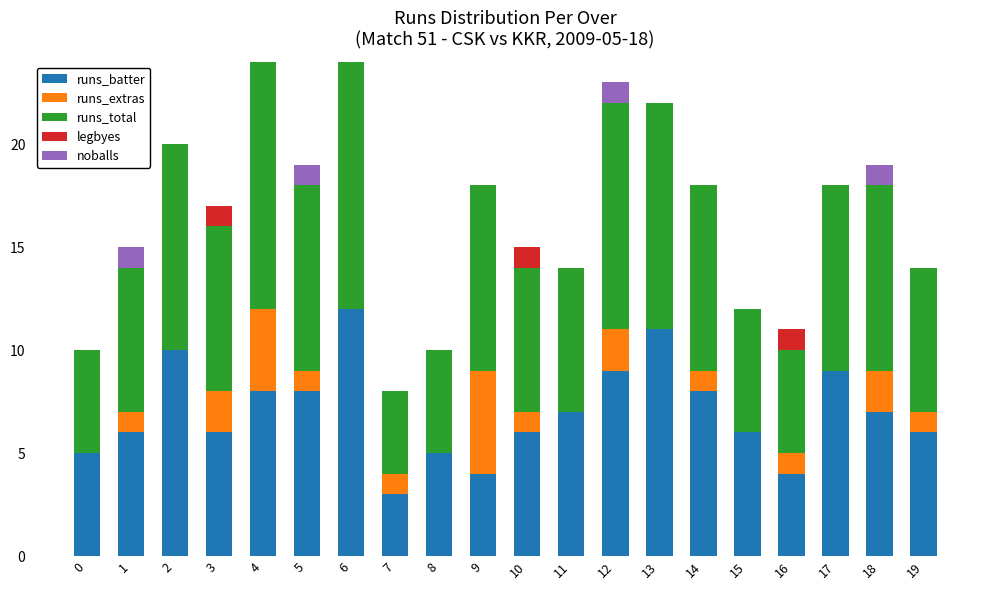

What is the total value across all series at 3?

17